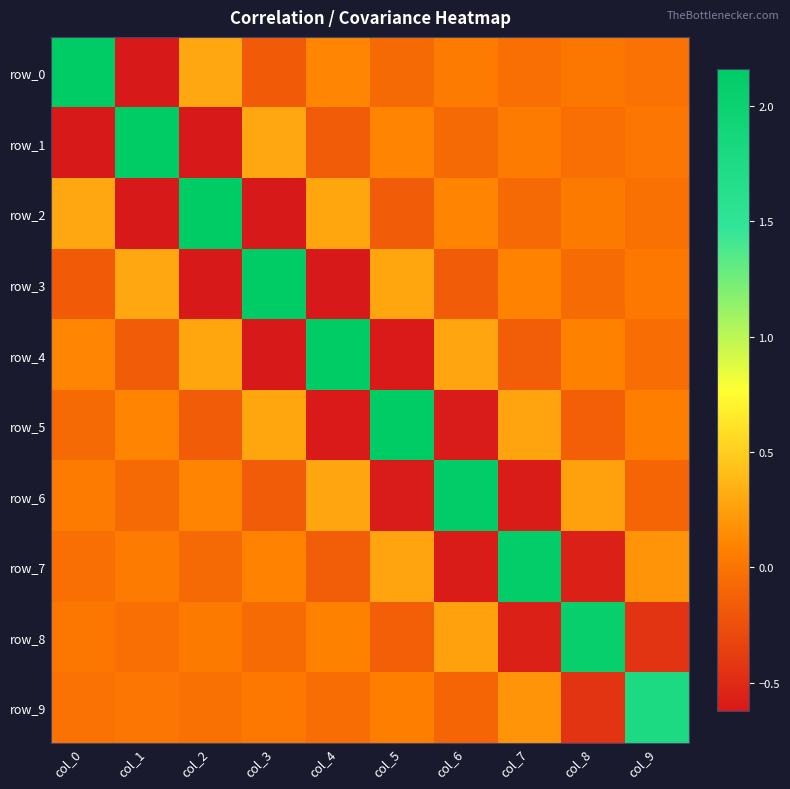

Rank the categories by row_4 value from highest to lowest.

col_4, col_2, col_6, col_0, col_8, col_9, col_7, col_1, col_5, col_3